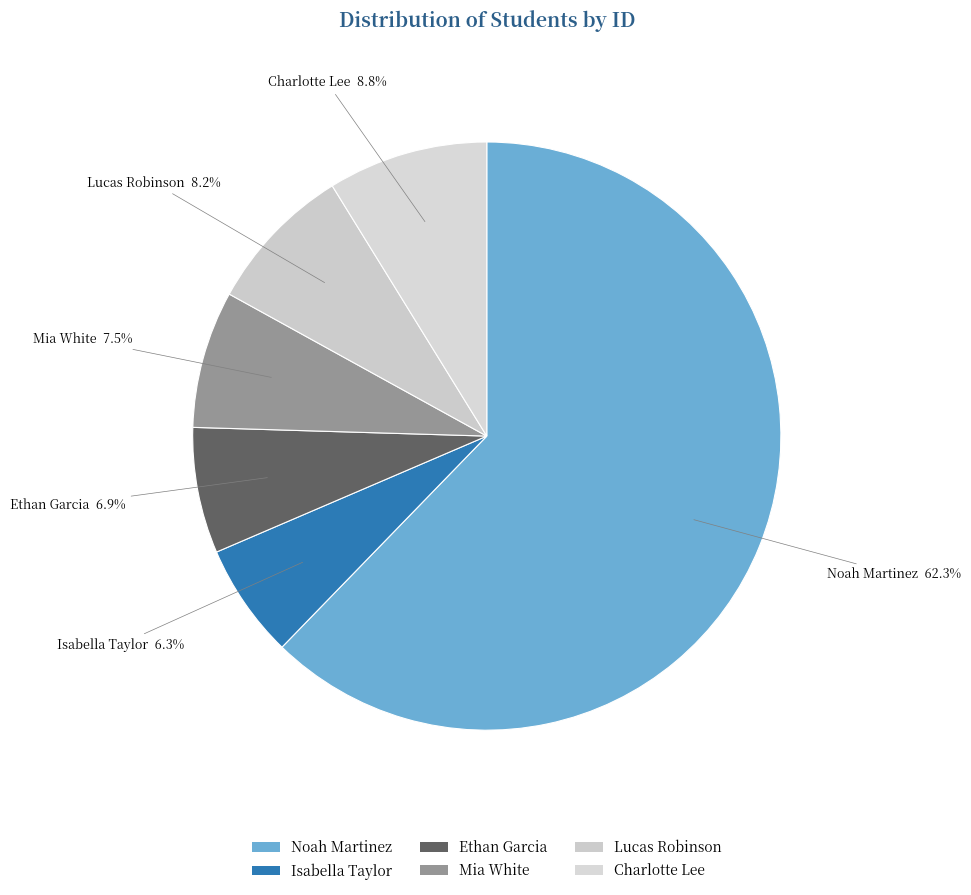

Is it true that Noah Martinez is 62% of the pie?

True